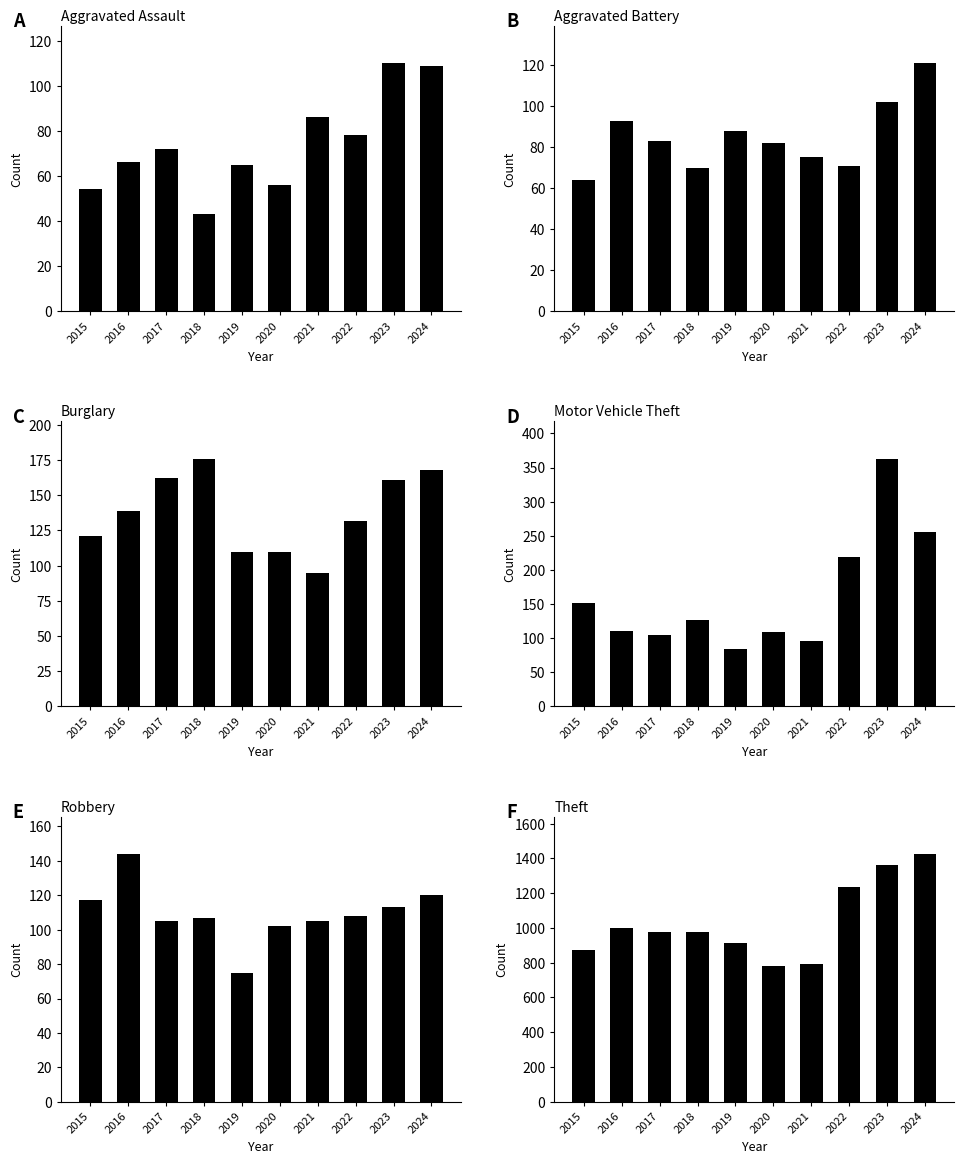

What is the sum of the Theft values at 2022 and 2023?

2598